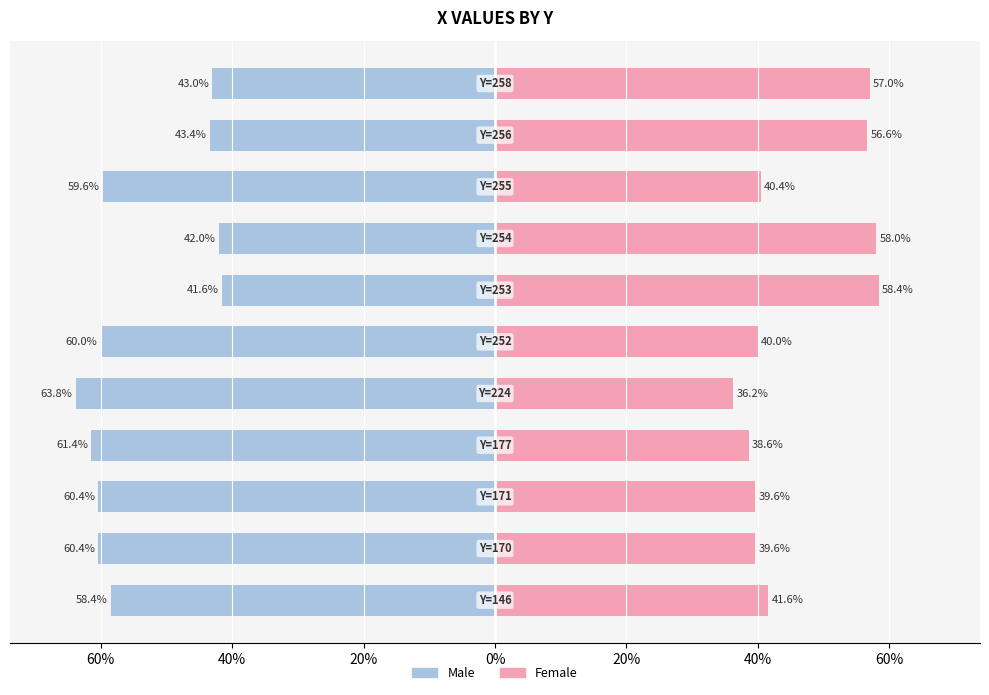

Are the bars horizontal?

Yes